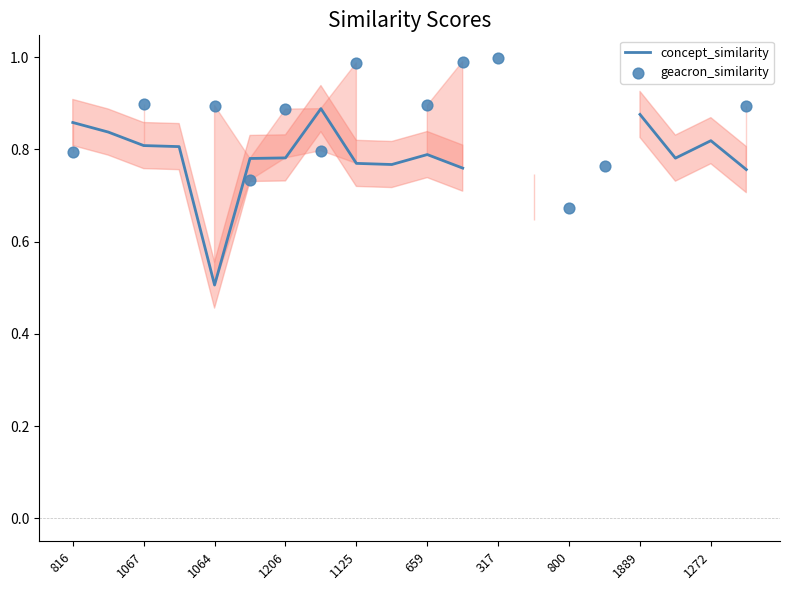

Which series contains the lowest Y value?

concept_similarity